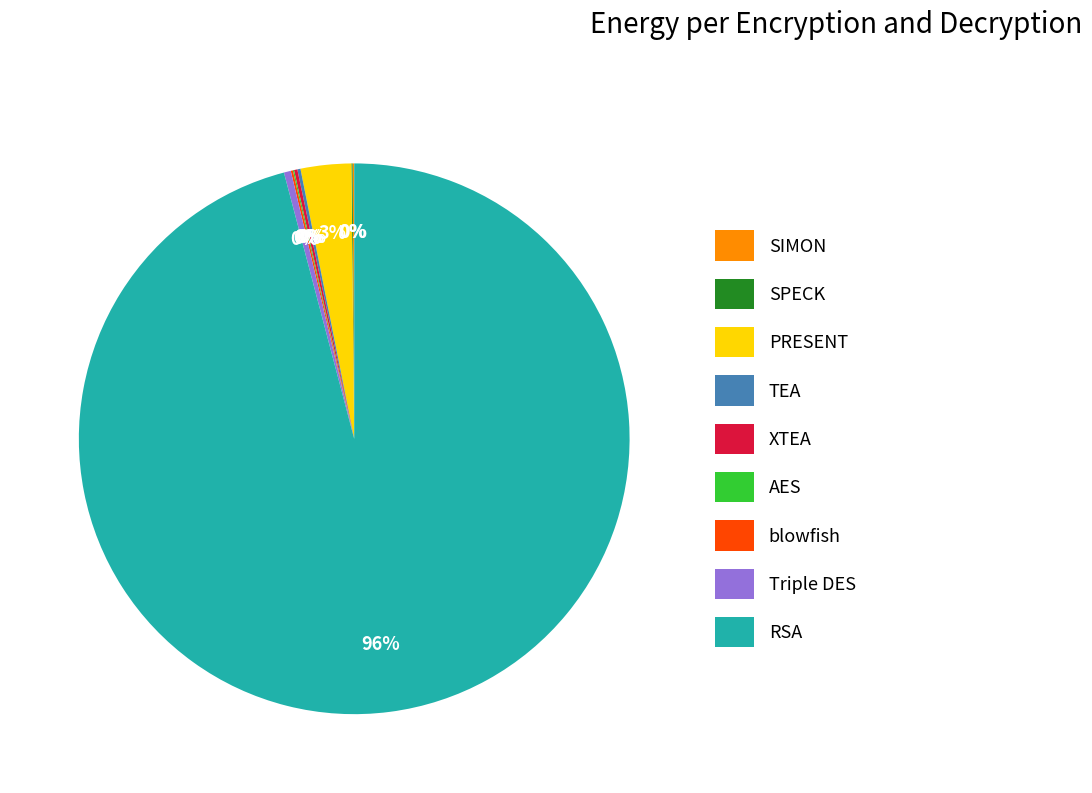

Which slice is the largest?

RSA